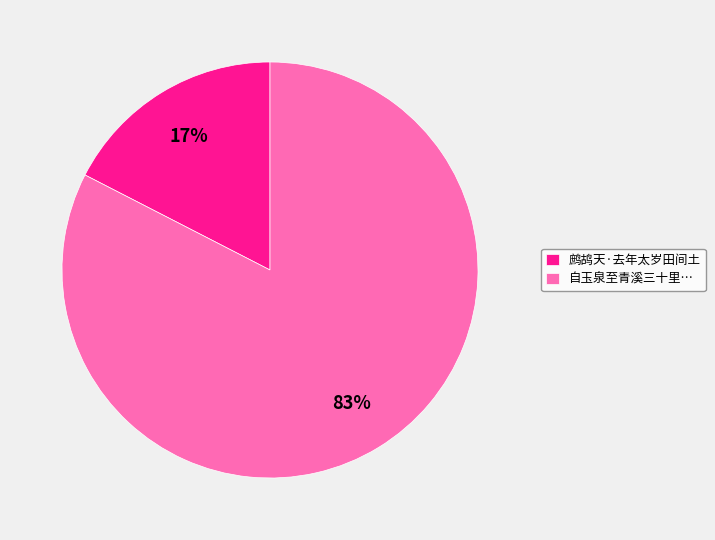

Rank the categories by value from highest to lowest.

自玉泉至青溪三十里…, 鹧鸪天·去年太岁田间土